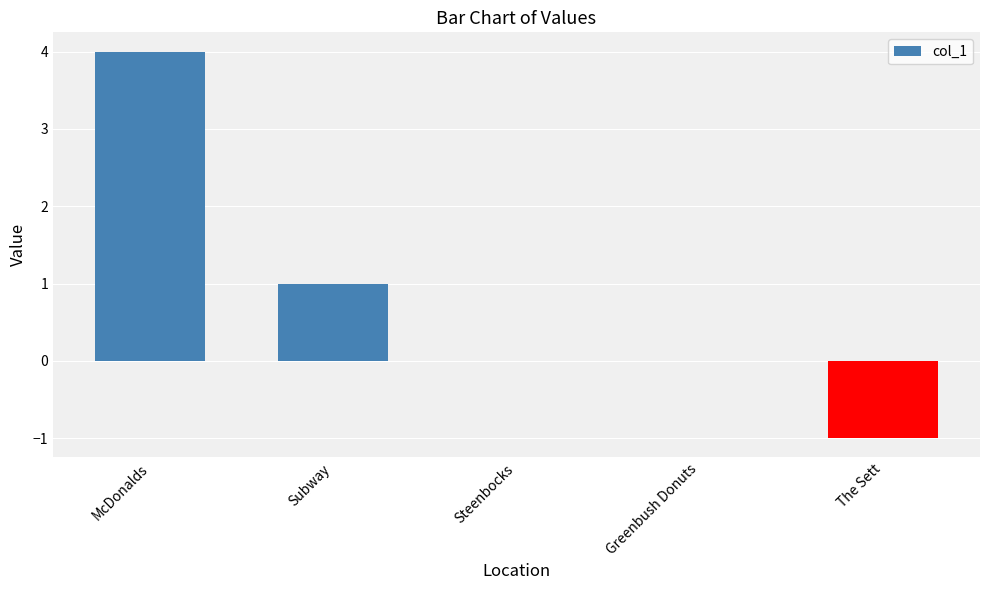

Which label corresponds to the largest value in the chart?

McDonalds